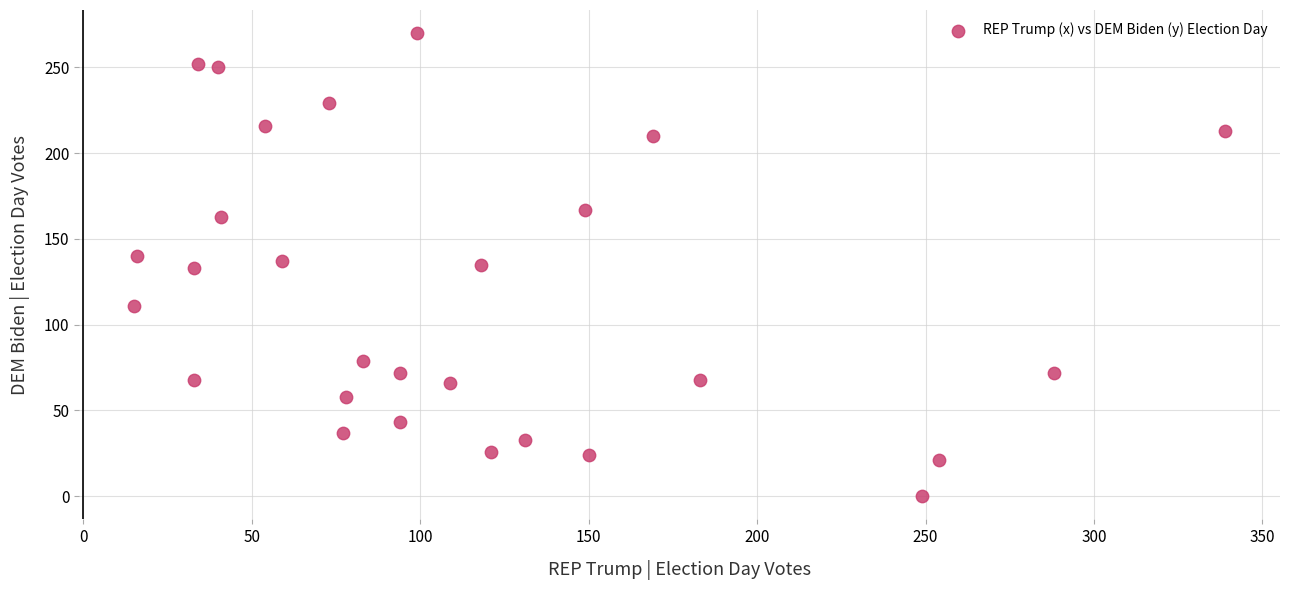

What is the range of Y values (max minus min)?

270